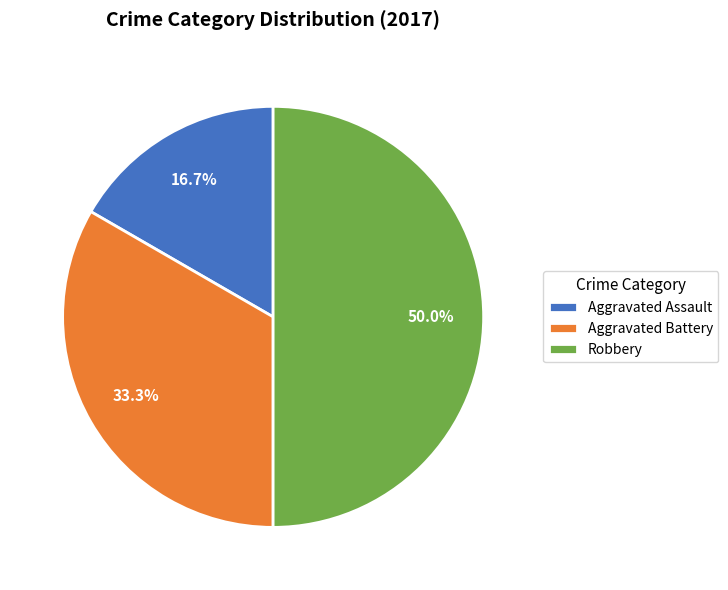

Combined, do Aggravated Battery and Robbery account for over 50%?

Yes